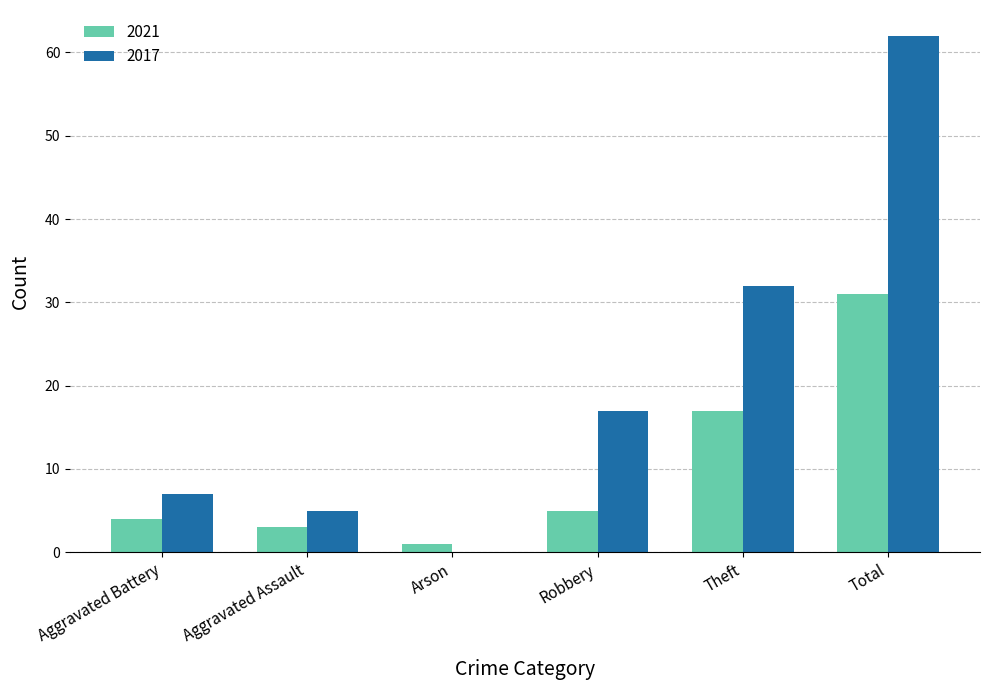

The value of 2021 at Robbery is 7. True or false?

False